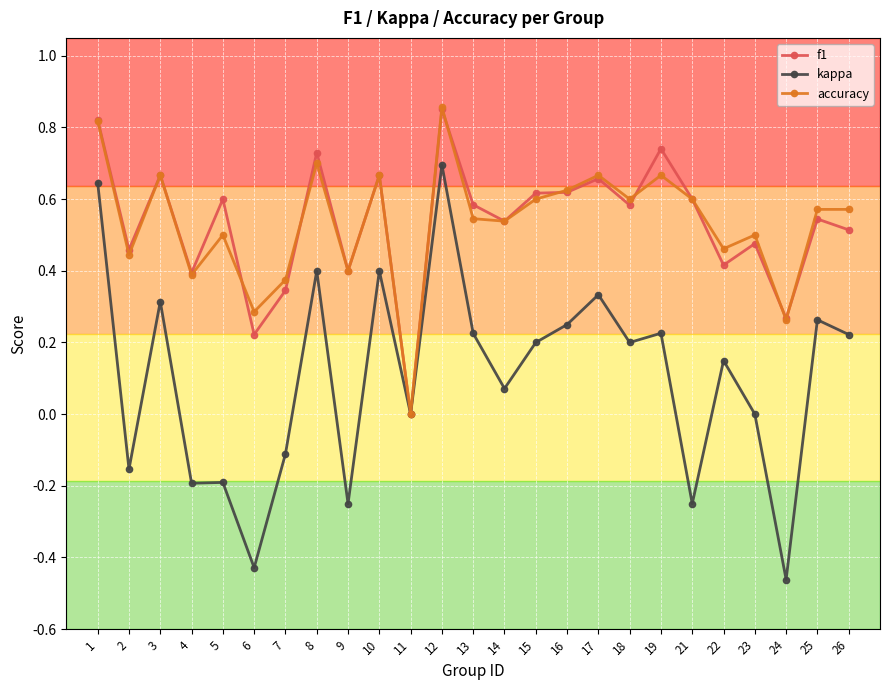

Which series has the widest spread of values?

kappa